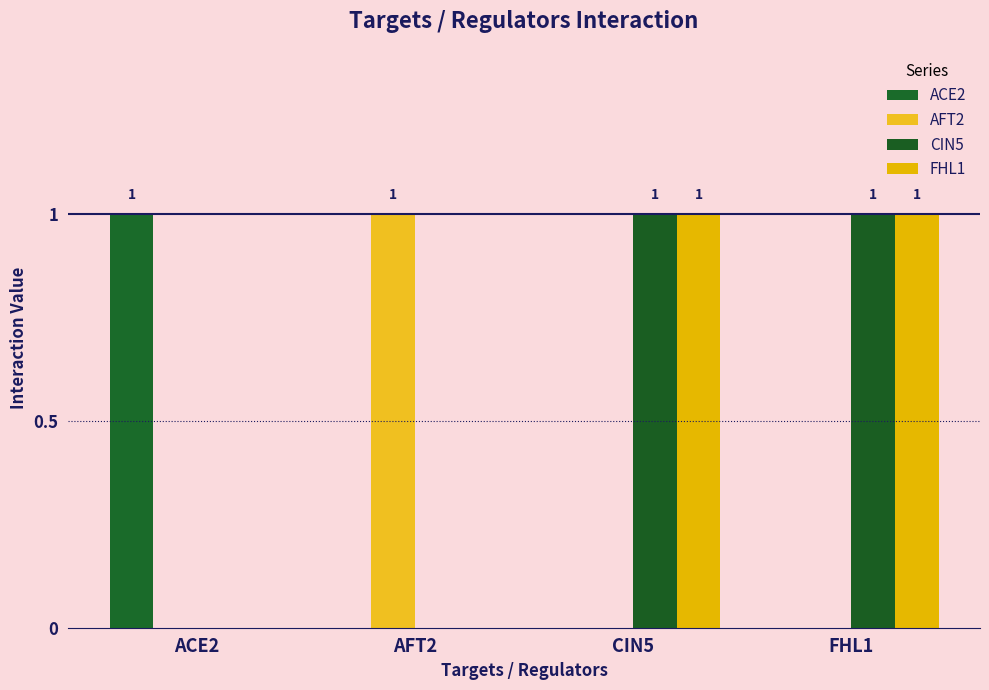

List the labels in order of ACE2 value, smallest first.

AFT2, CIN5, FHL1, ACE2